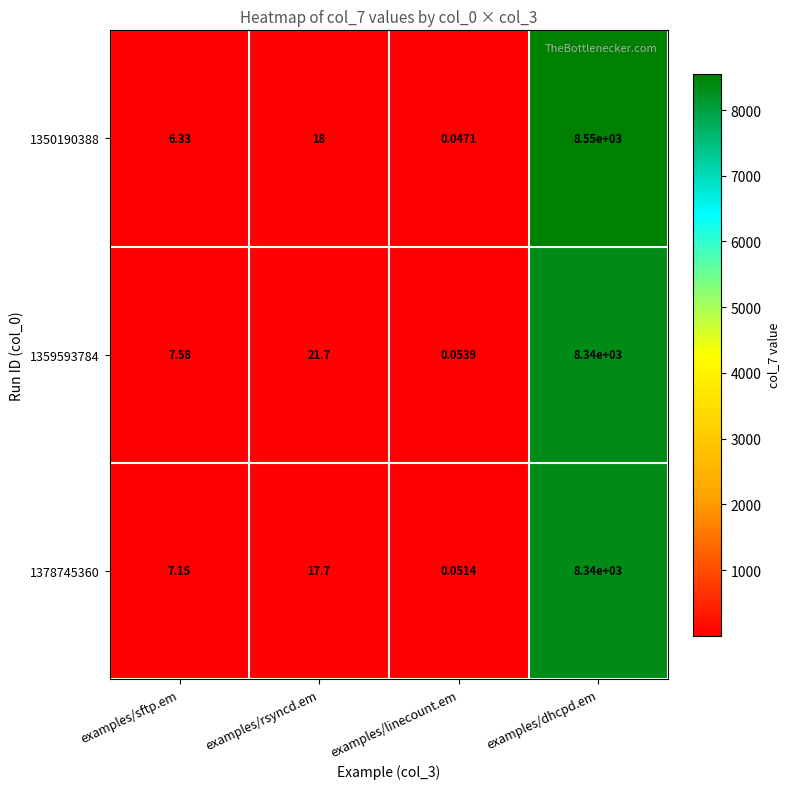

Which category has the lowest value in the 1378745360 series?

examples/linecount.em